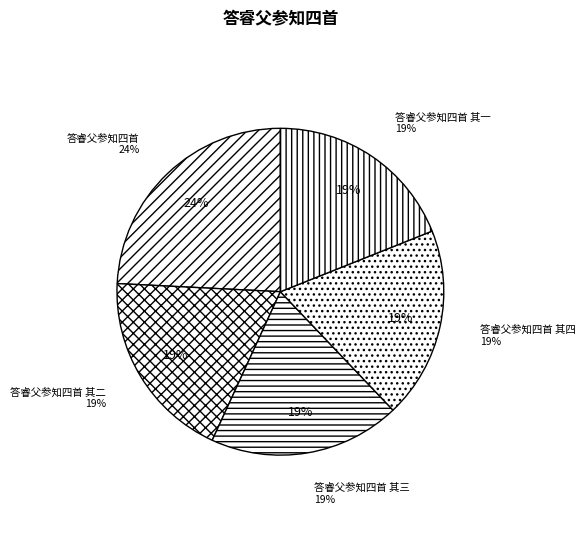

What portion of the pie excludes 答睿父参知四首 其二?

81.1%